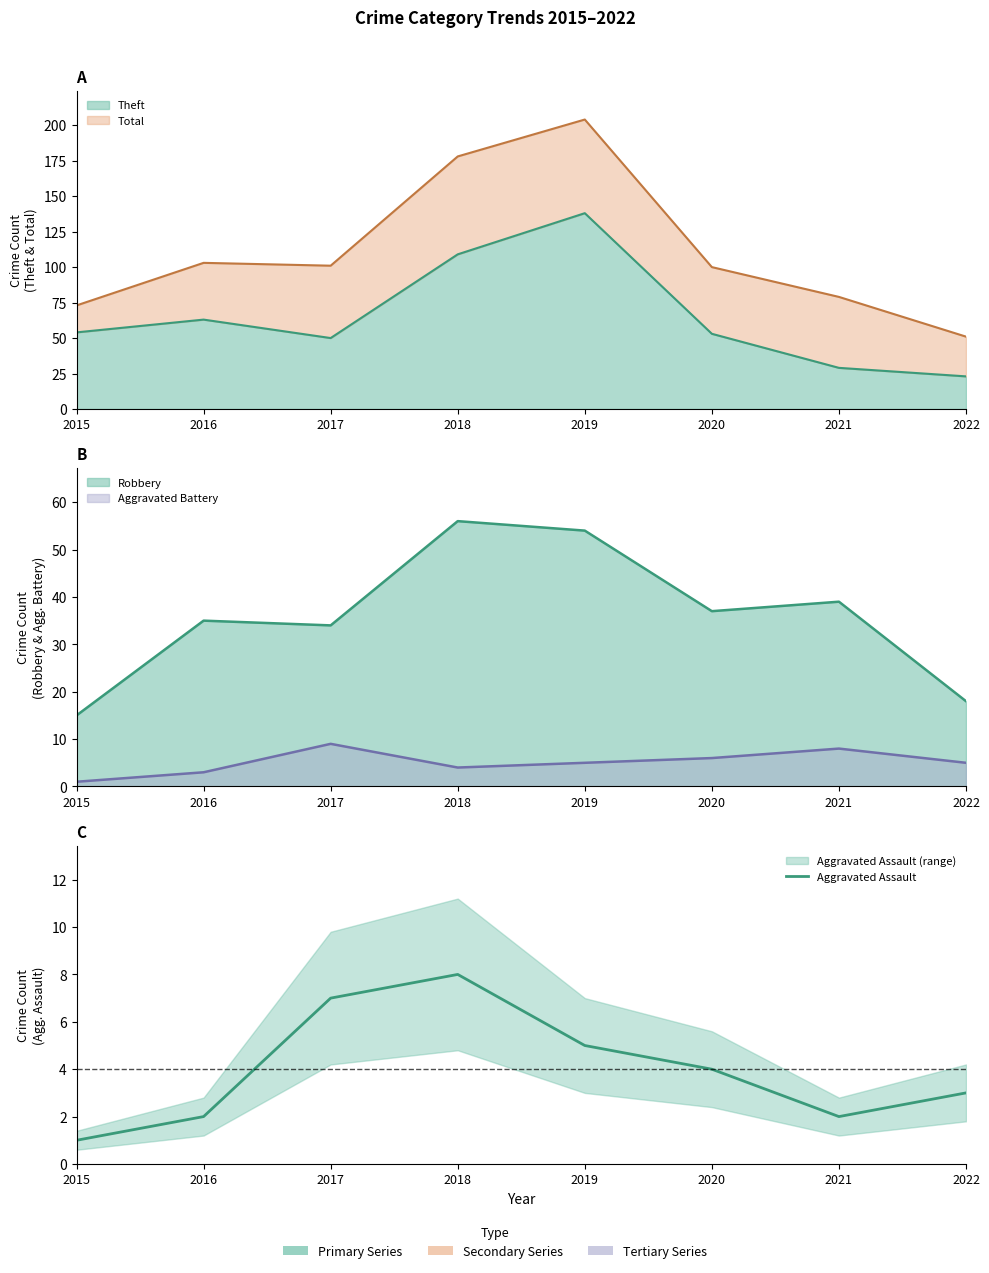

Approximately how many times larger is the value at 2019 compared to 2015?

5.0